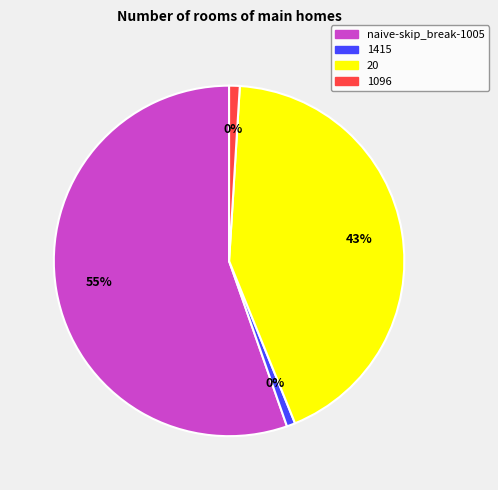

The 1415 slice represents 1% of the pie. True or false?

True